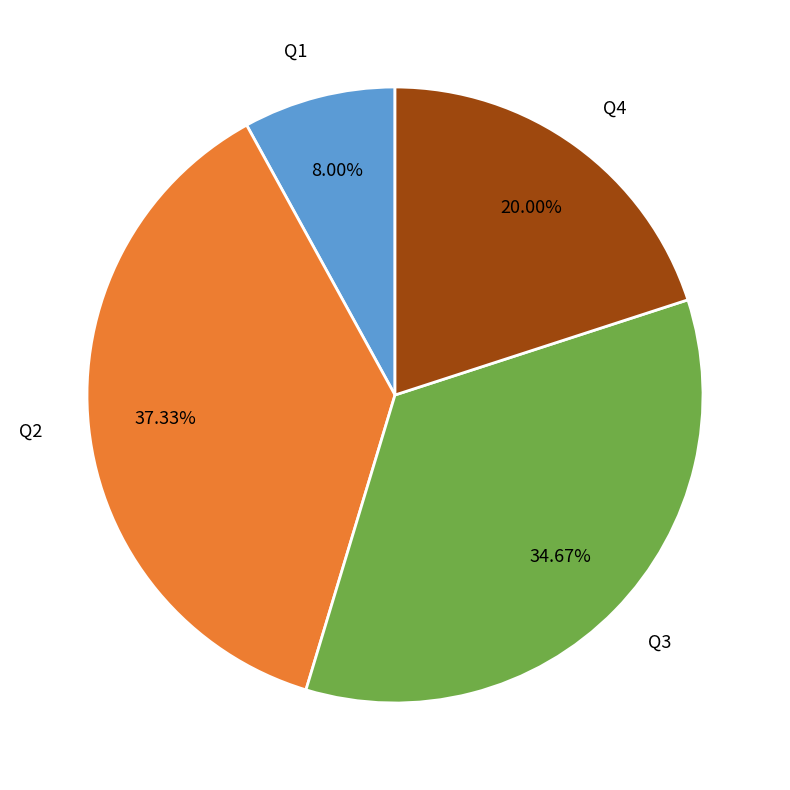

What is the ratio of the value at Q1 to the value at Q3?

0.2